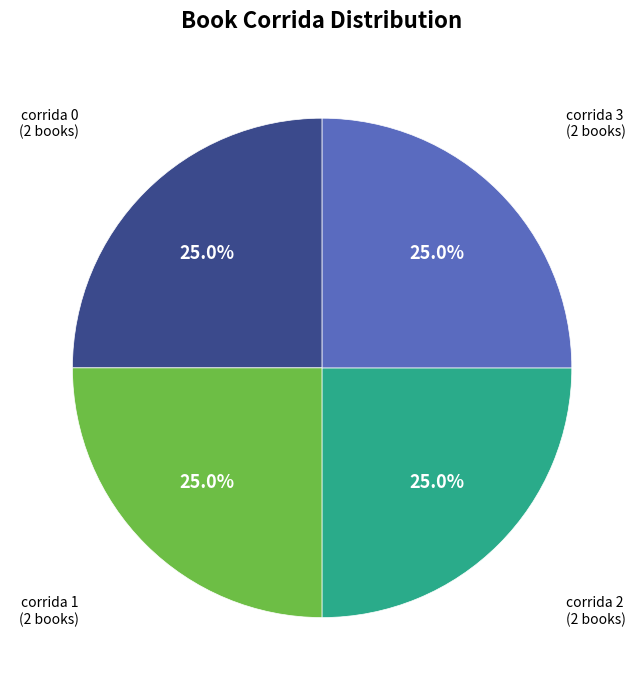

Is there a majority slice in this chart?

No